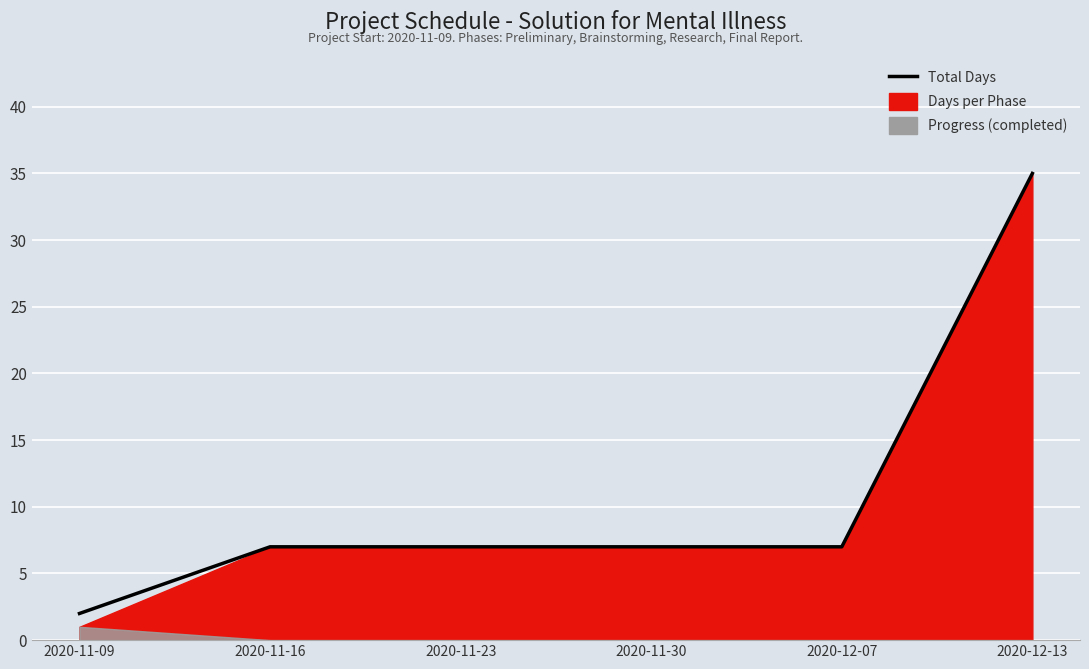

What is the greatest value displayed?

35